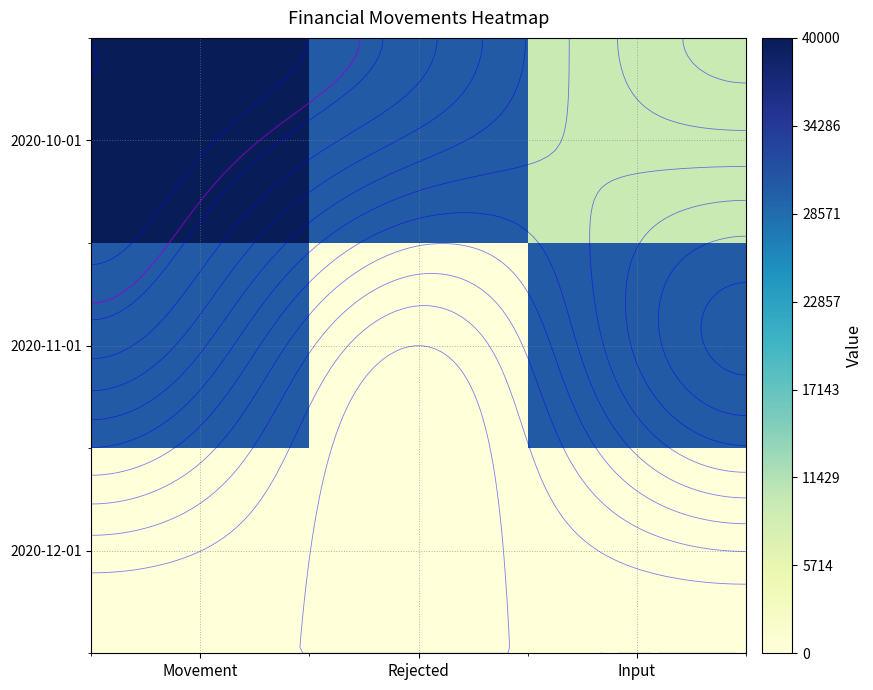

Which series has the largest range (max minus min)?

2020-11-01